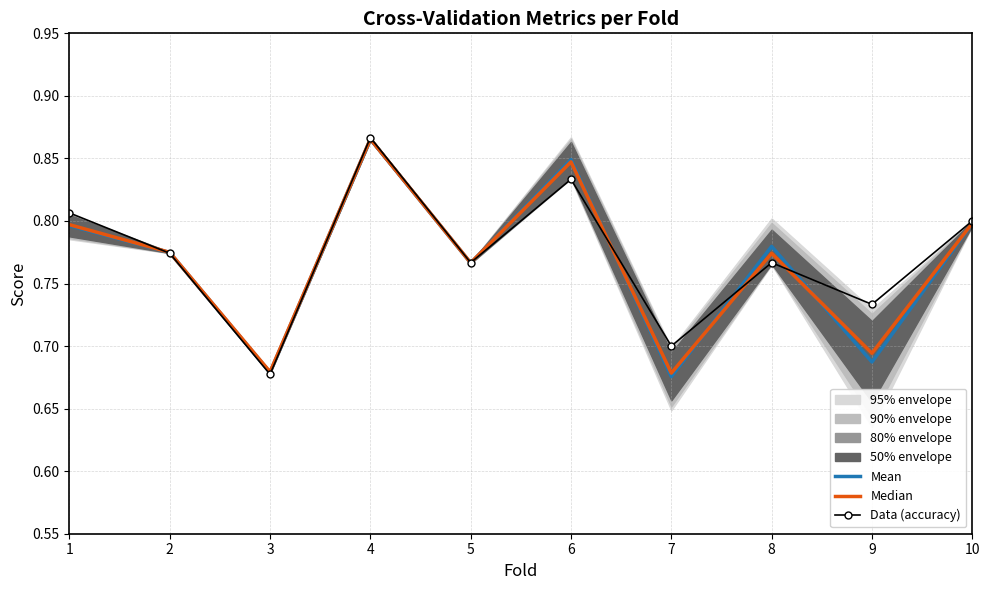

What is the value of the Data (accuracy) point at the 6th from the left?

0.8